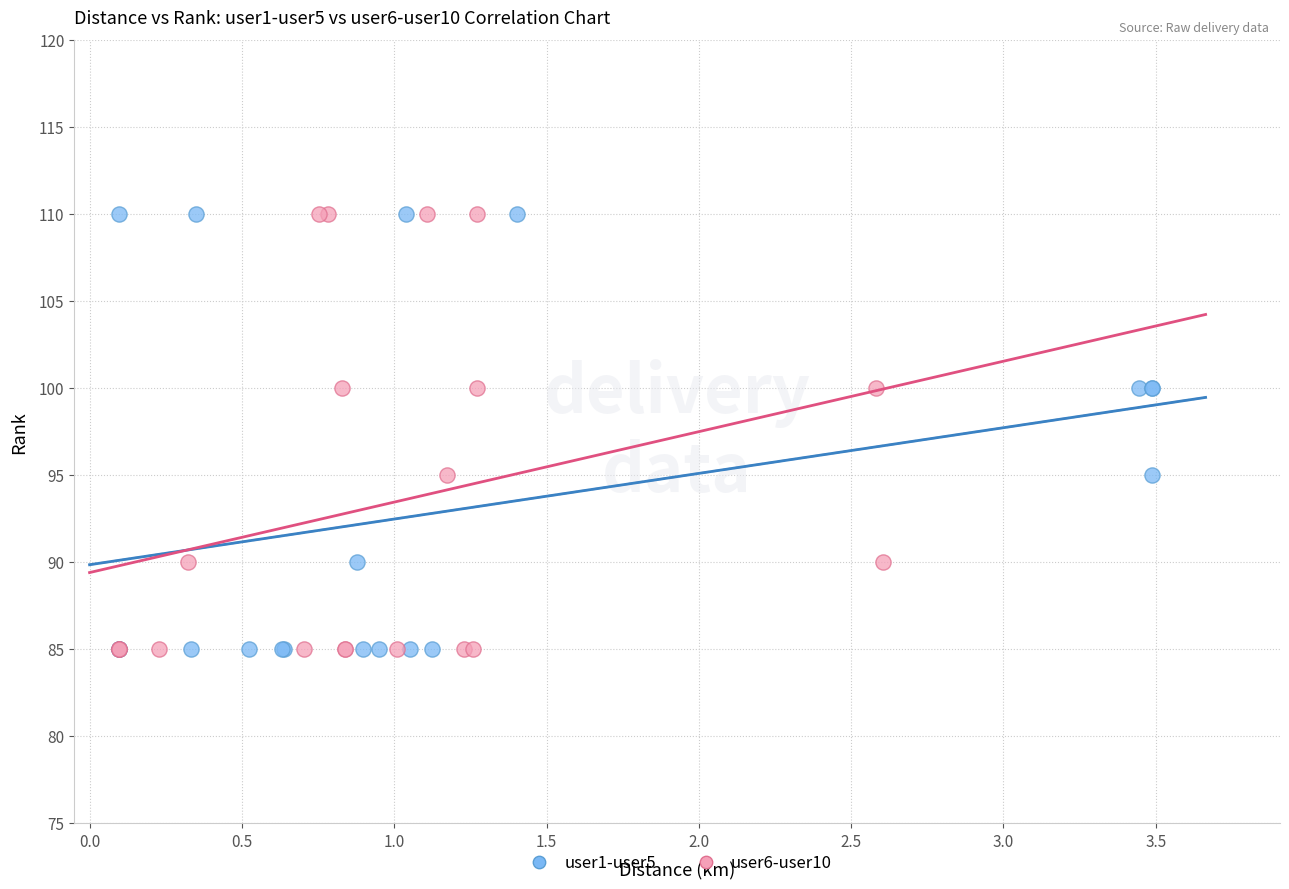

What are all the series names shown in the legend?

user1-user5, user6-user10